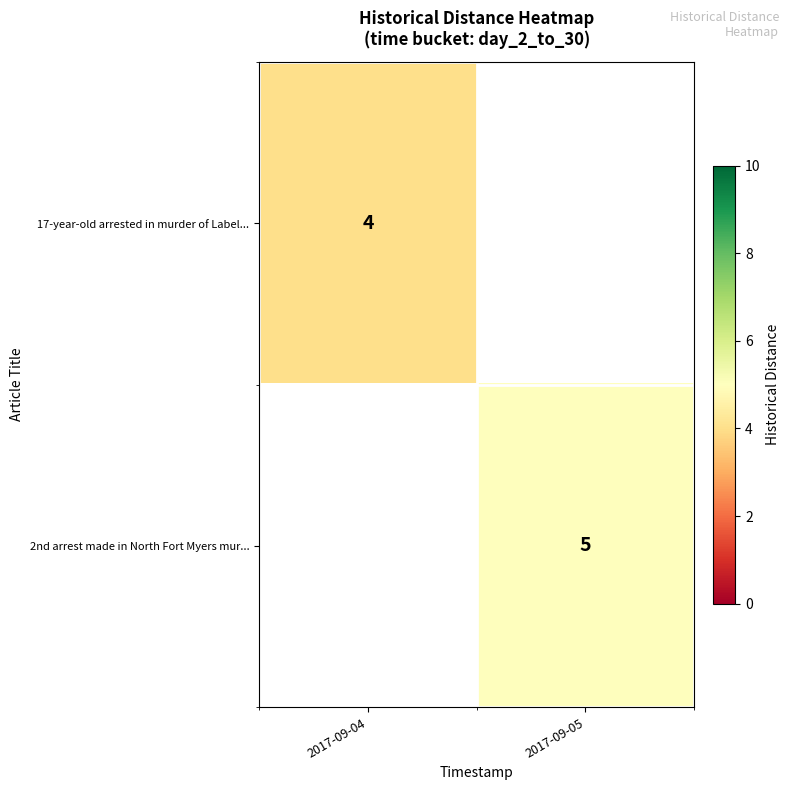

Is it true that 17-year-old arrested in murder of Label... equals 4 at 2017-09-04?

True